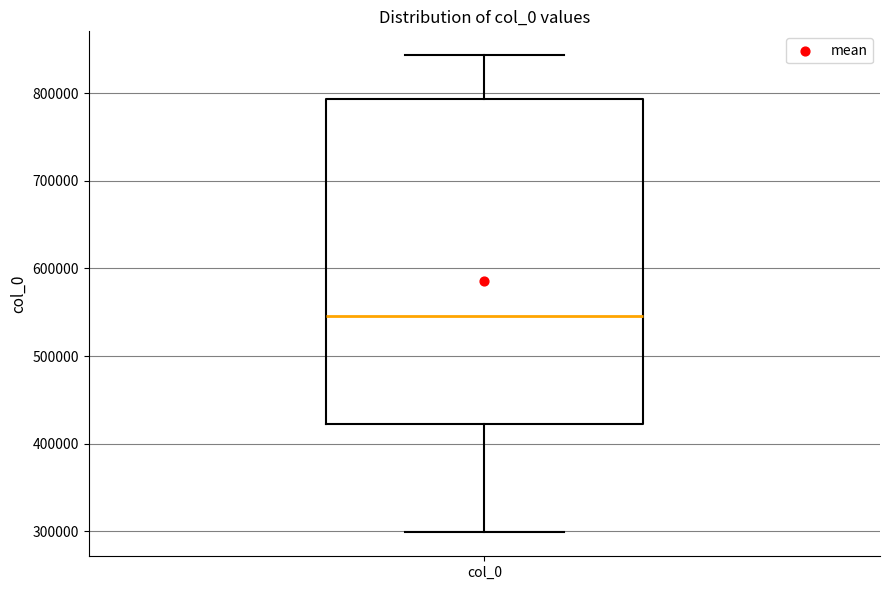

Read this box plot against the y-axis: the position of the median line, the range covered by the box, and the ends of both whiskers. The values are not printed on the chart, so give them approximately, as read against the axis.

median 550000, box 420000 to 790000, whiskers 300000 to 840000